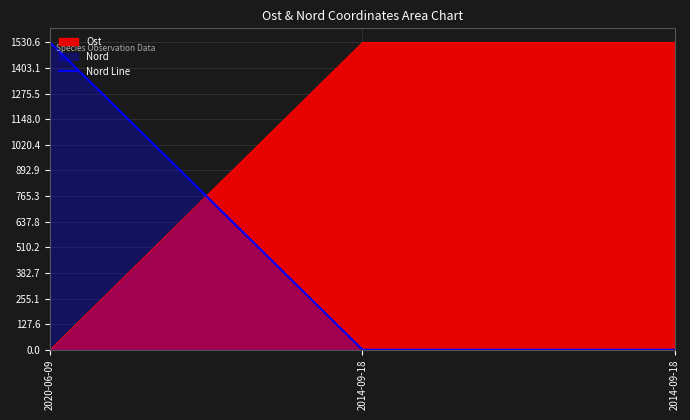

How many categories are shown in the chart?

3